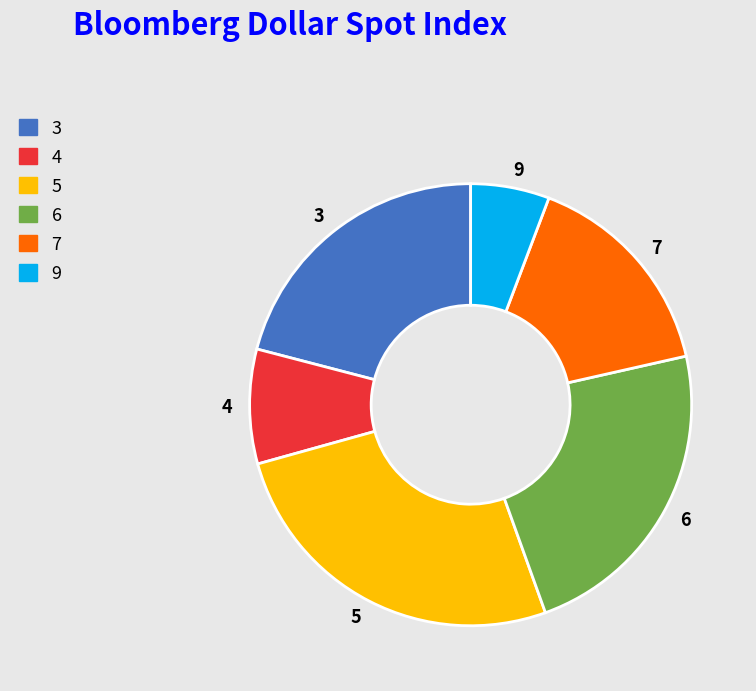

Does any single category account for the majority?

No